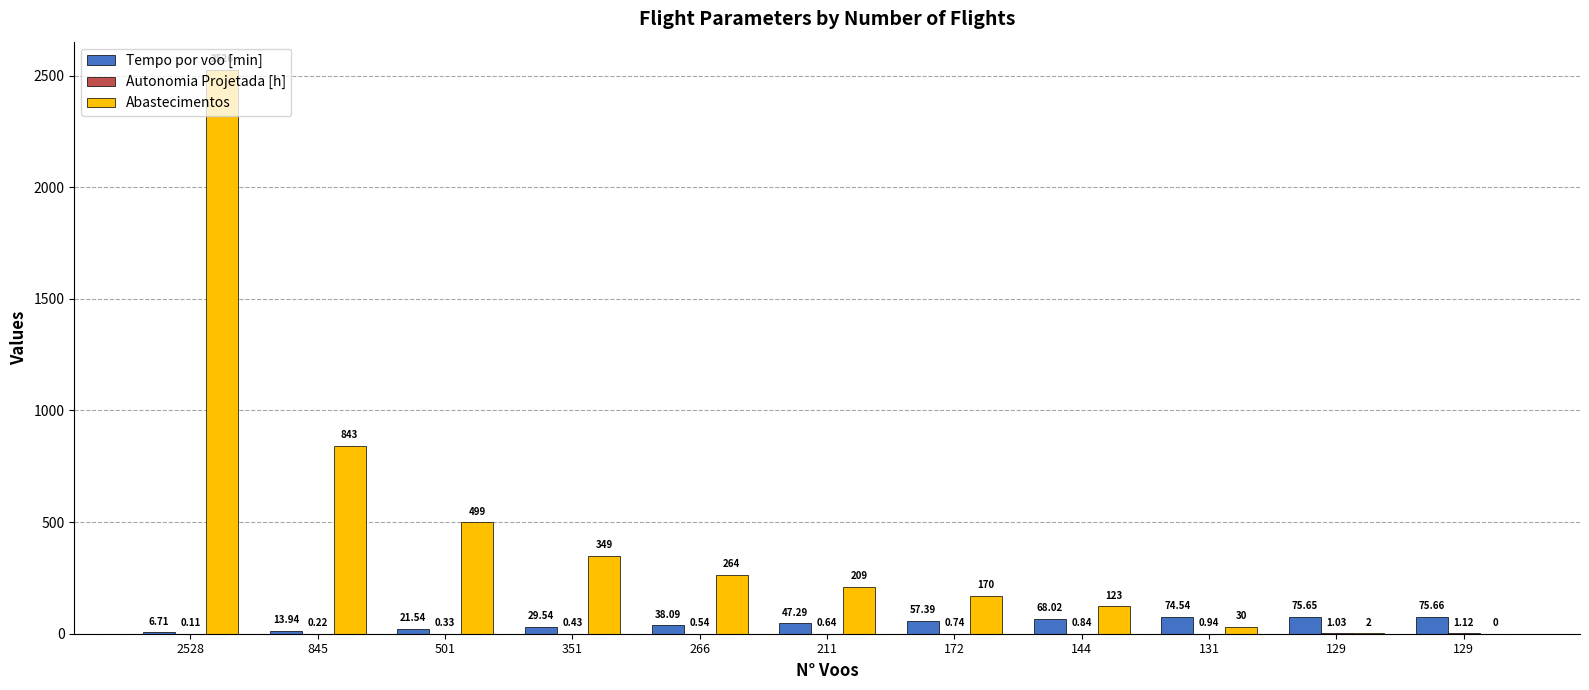

Where does the Tempo por voo [min] series first go above 47?

211